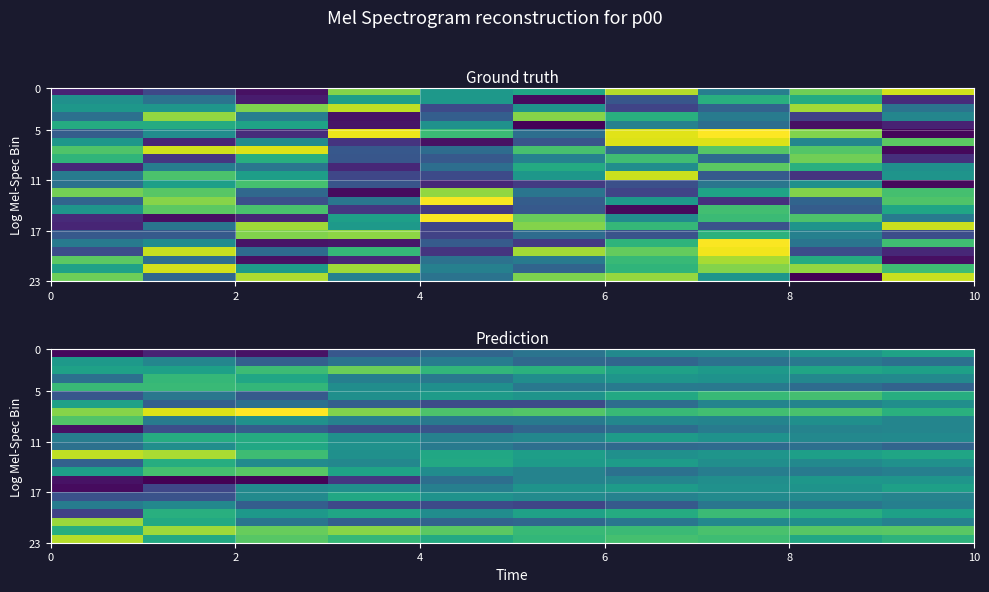

What is the maximum value shown in the chart?

110.0